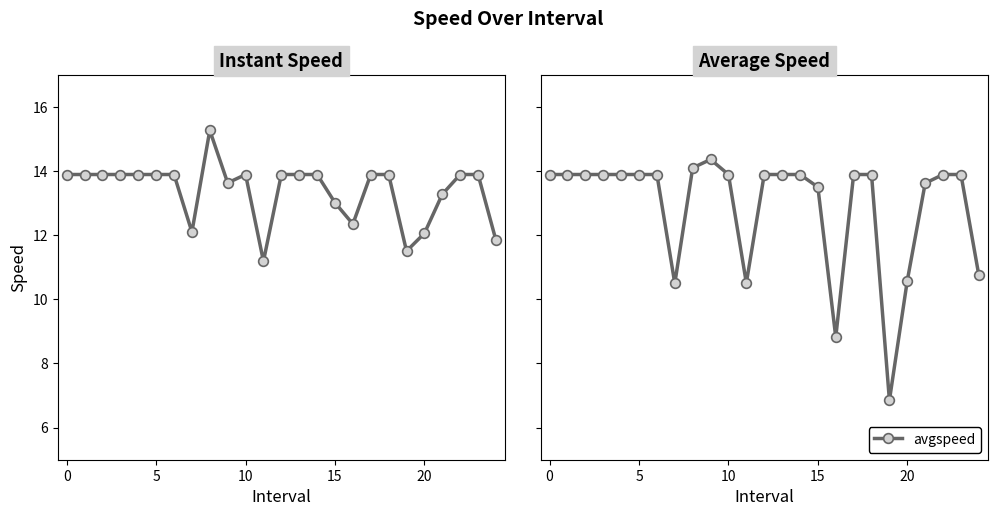

How many values in the instspeed series are below 13?

6